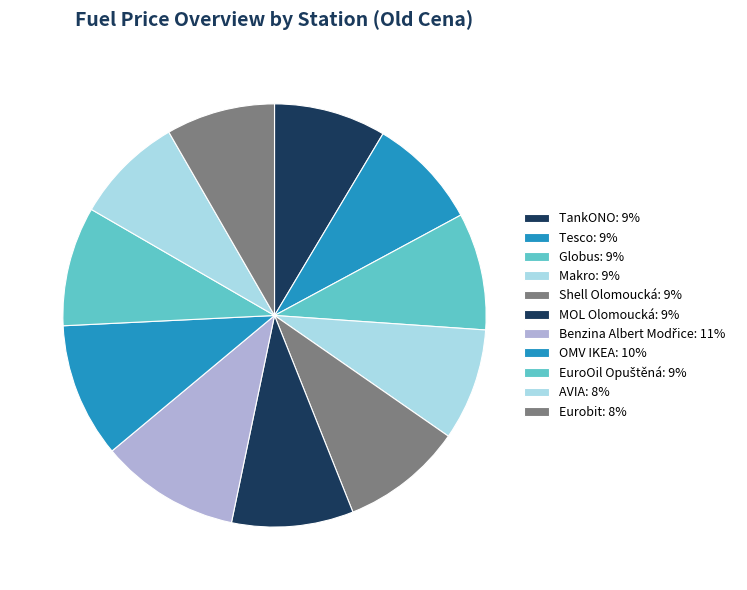

What percentage is NOT represented by Shell Olomoucká?

90.7%